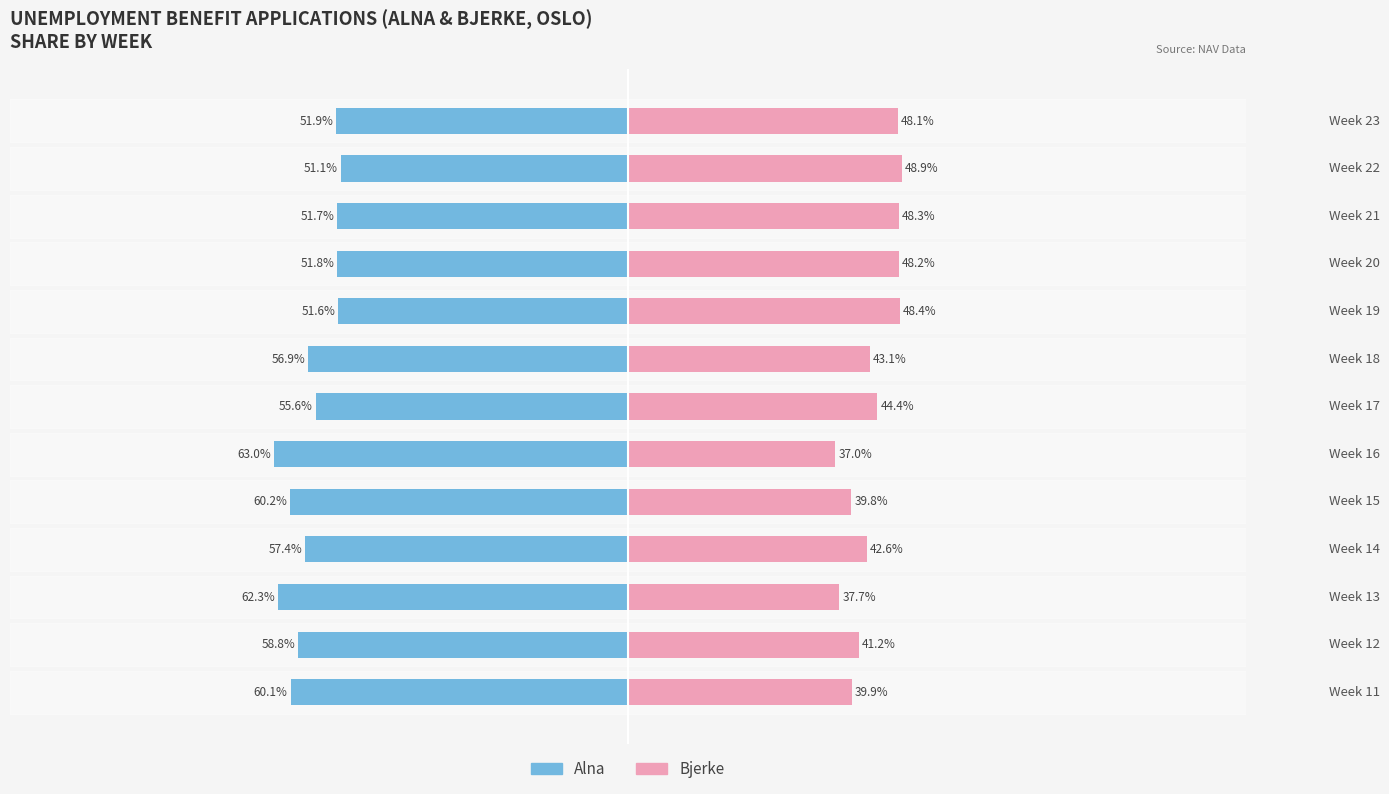

How many bars are there in each group?

2